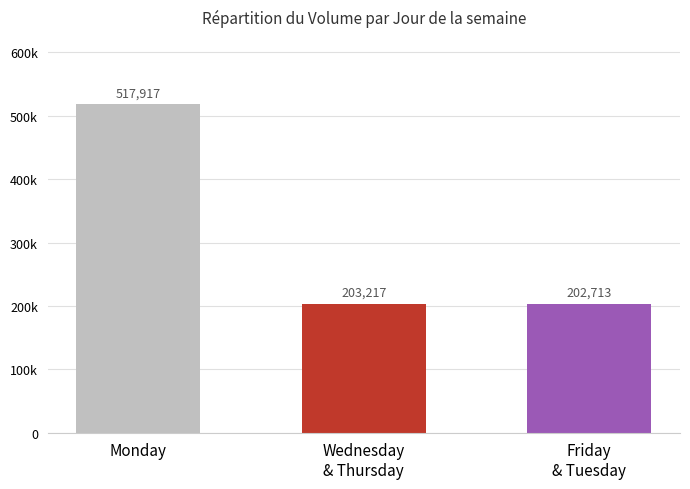

List the labels in order of value, smallest first.

Friday
& Tuesday, Wednesday
& Thursday, Monday